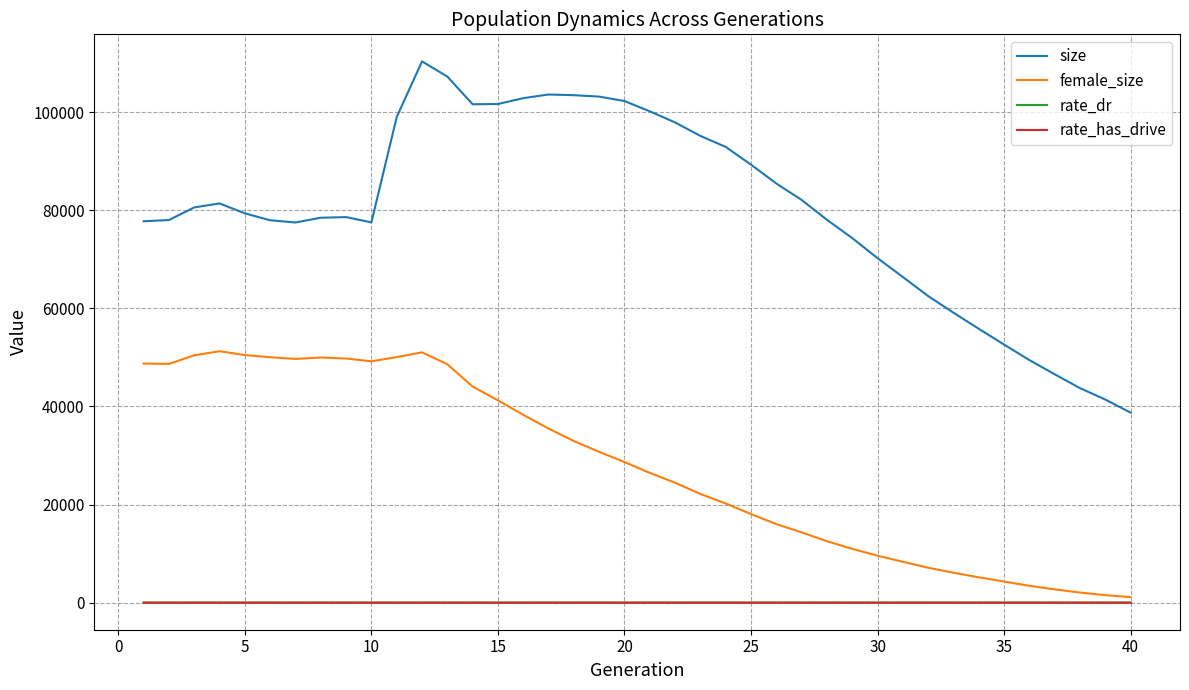

How many lines are shown in the chart?

4